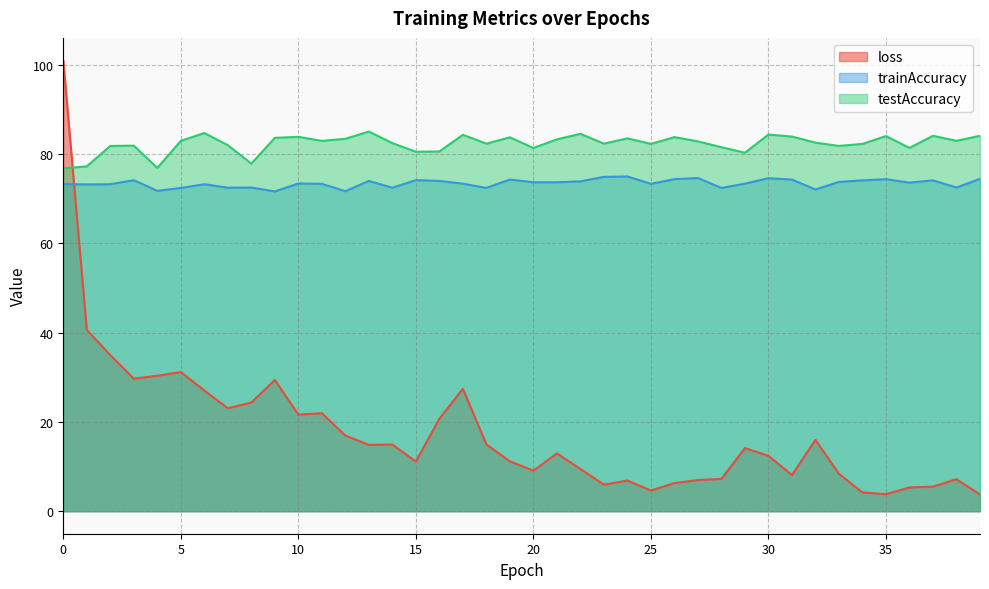

Reading left to right, what are all the values shown in this chart?

loss: 0=101.0	1=40.6	2=35.0	3=29.7	4=30.3	5=31.2	6=27.0	7=23.1	8=24.4	9=29.4	10=21.6	11=21.9	12=16.9	13=14.8	14=14.9	15=11.1	16=20.7	17=27.4	18=15.0	19=11.2	20=9.1	21=12.9	22=9.5	23=5.9	24=6.9	25=4.6	26=6.3	27=7.0	28=7.2	29=14.1	30=12.4	31=8.1	32=16.0	33=8.4	34=4.2	35=3.8	36=5.3	37=5.5	38=7.2	39=3.7
trainAccuracy: 0=73.3	1=73.2	2=73.3	3=74.2	4=71.8	5=72.4	6=73.3	7=72.5	8=72.5	9=71.7	10=73.4	11=73.3	12=71.7	13=74.0	14=72.5	15=74.2	16=74.0	17=73.4	18=72.4	19=74.3	20=73.7	21=73.7	22=73.9	23=74.9	24=75.0	25=73.3	26=74.4	27=74.7	28=72.4	29=73.4	30=74.6	31=74.3	32=72.1	33=73.8	34=74.1	35=74.4	36=73.6	37=74.1	38=72.5	39=74.5
testAccuracy: 0=76.8	1=77.3	2=81.8	3=81.9	4=76.9	5=83.0	6=84.7	7=82.0	8=77.9	9=83.7	10=83.9	11=83.0	12=83.4	13=85.1	14=82.5	15=80.5	16=80.6	17=84.3	18=82.3	19=83.8	20=81.4	21=83.3	22=84.6	23=82.3	24=83.5	25=82.3	26=83.8	27=82.9	28=81.6	29=80.3	30=84.4	31=83.9	32=82.6	33=81.8	34=82.3	35=84.0	36=81.4	37=84.1	38=83.0	39=84.1